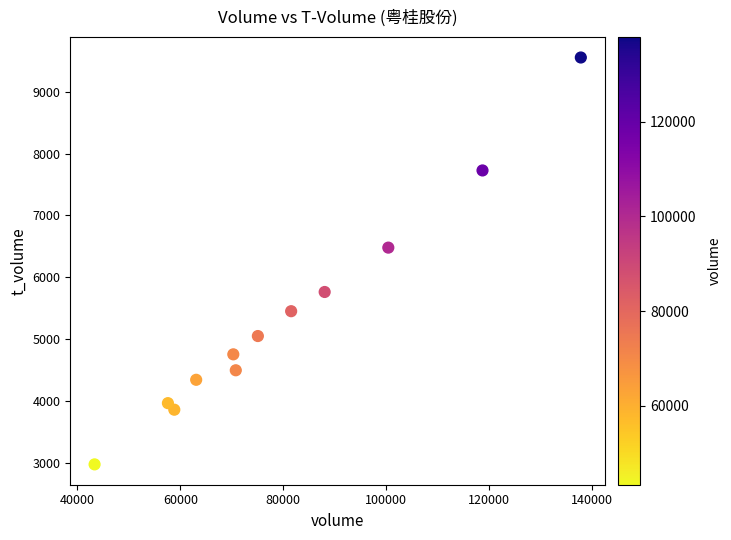

What Y value in the scatter plot is closest to 6263?

6479